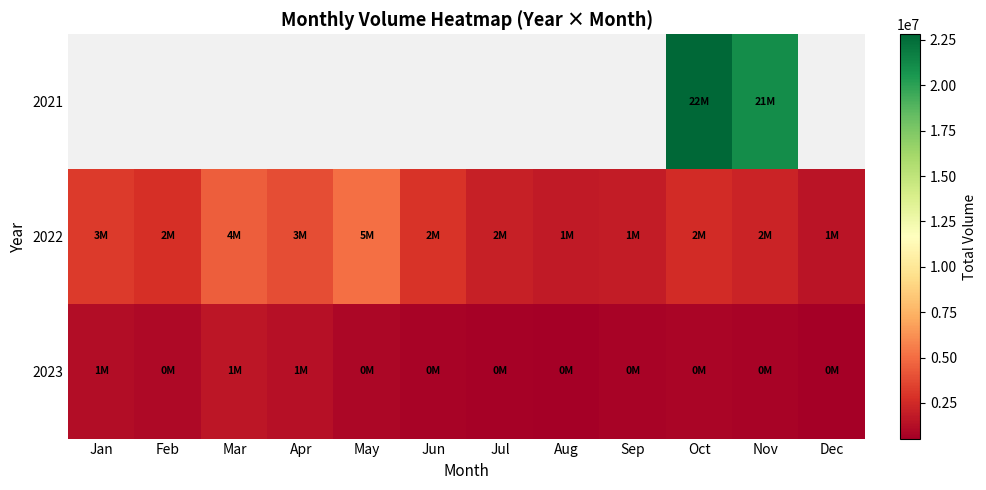

Where is 2022 nearest to the value 3300000?

Jan